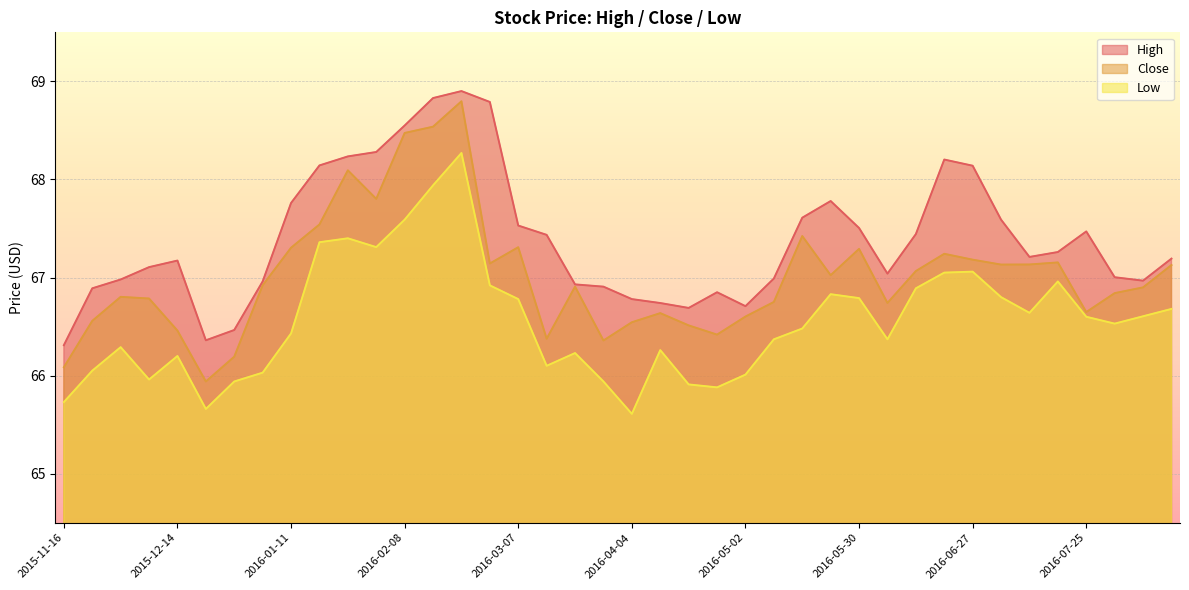

How many lines are shown in the chart?

3